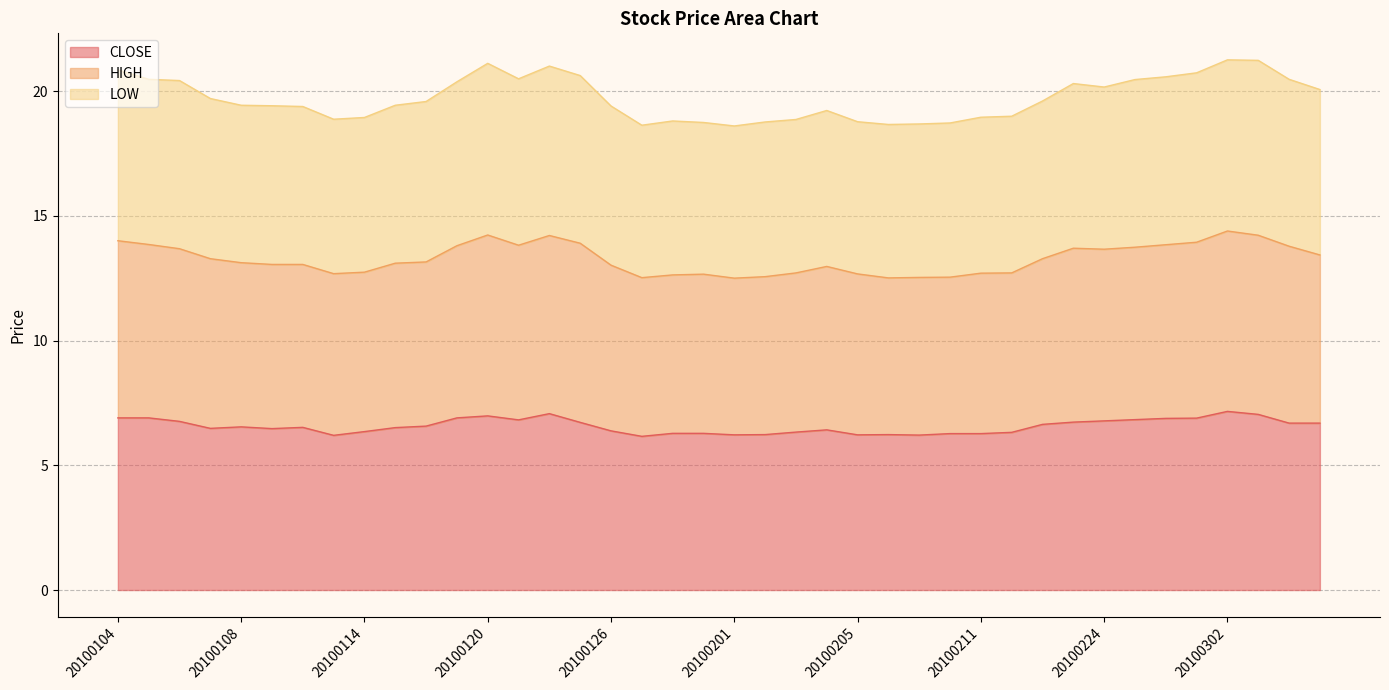

Does the chart have visible grid lines?

Yes